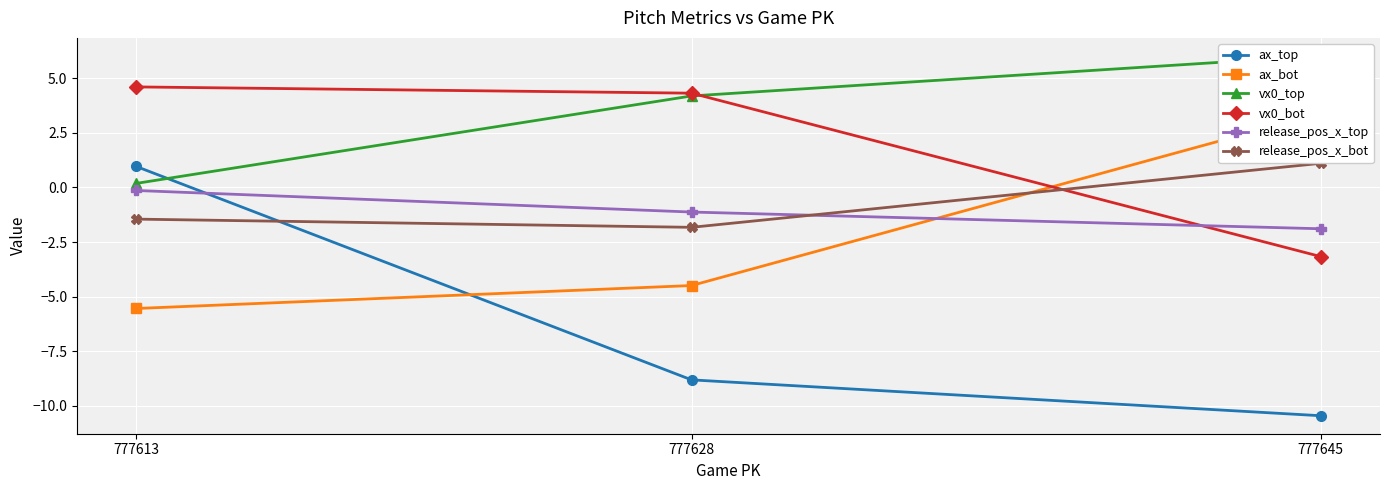

Reading right to left, list all the values displayed in this chart.

ax_top: 777613=1.0	777628=-8.8	777645=-10.5
ax_bot: 777613=-5.5	777628=-4.5	777645=3.4
vx0_top: 777613=0.2	777628=4.2	777645=6.0
vx0_bot: 777613=4.6	777628=4.3	777645=-3.2
release_pos_x_top: 777613=-0.1	777628=-1.1	777645=-1.9
release_pos_x_bot: 777613=-1.5	777628=-1.8	777645=1.1